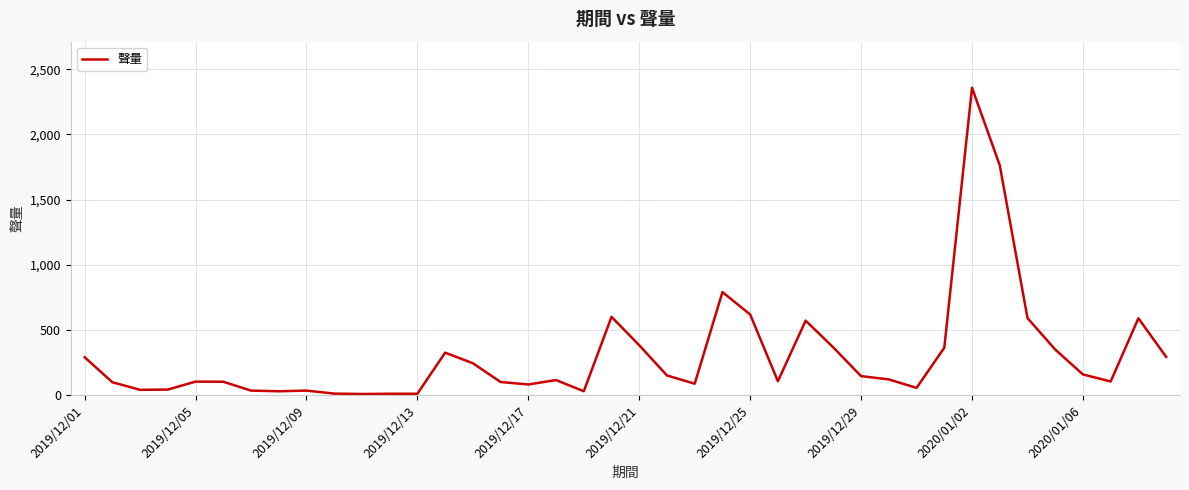

What is the average value?

307